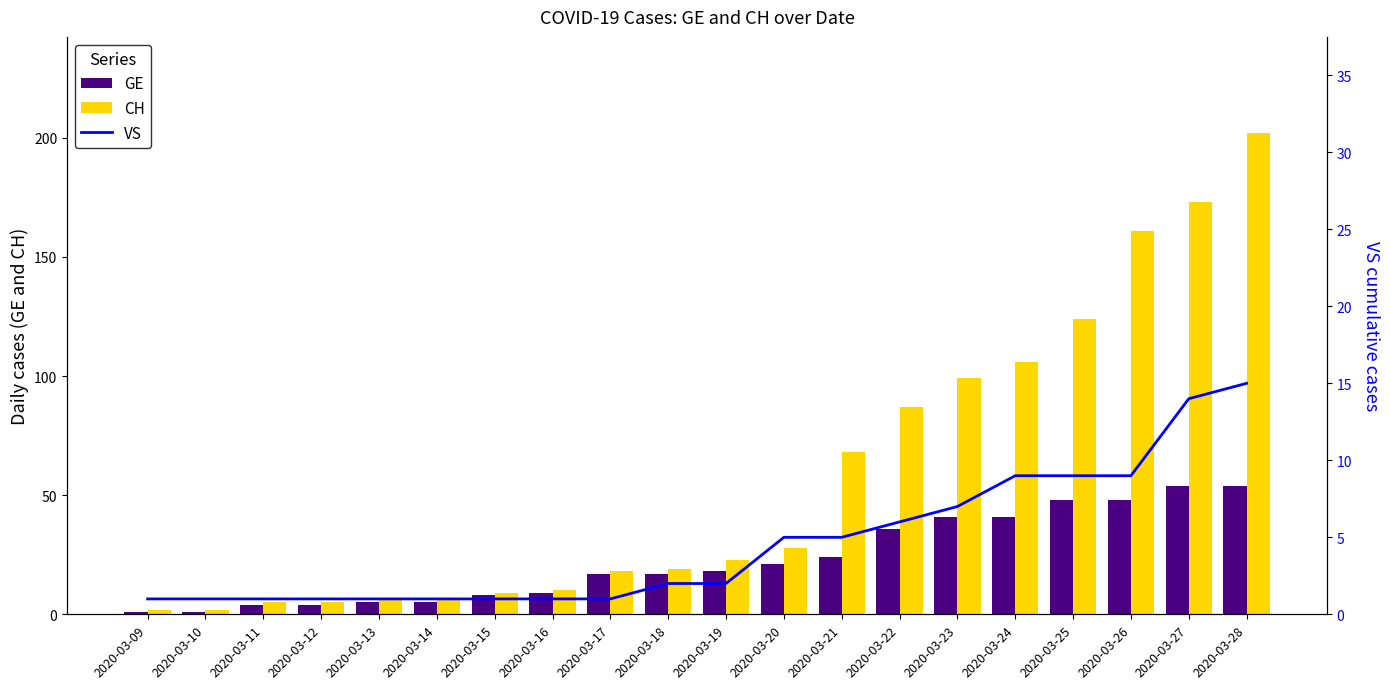

How many distinct data groups are displayed?

3